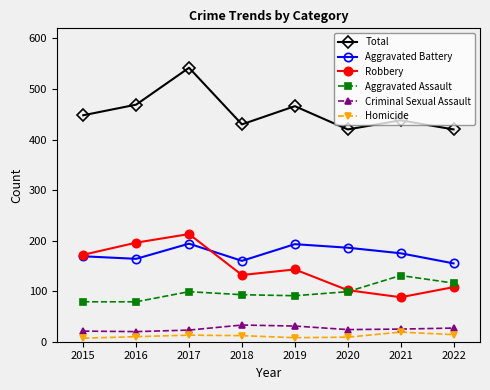

Is it true that Robbery equals 157 at 2021?

False